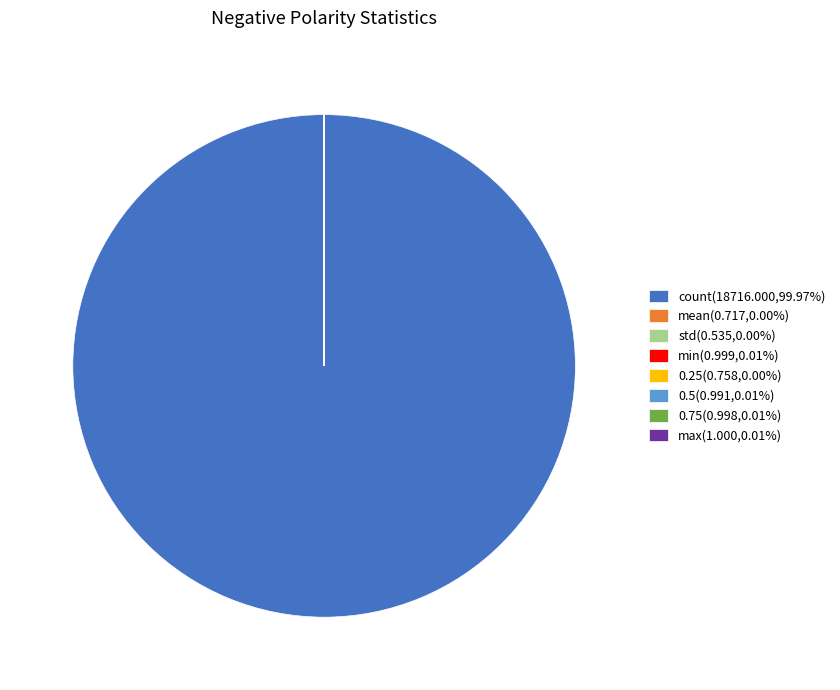

Is there any slice that represents more than half of the pie?

Yes